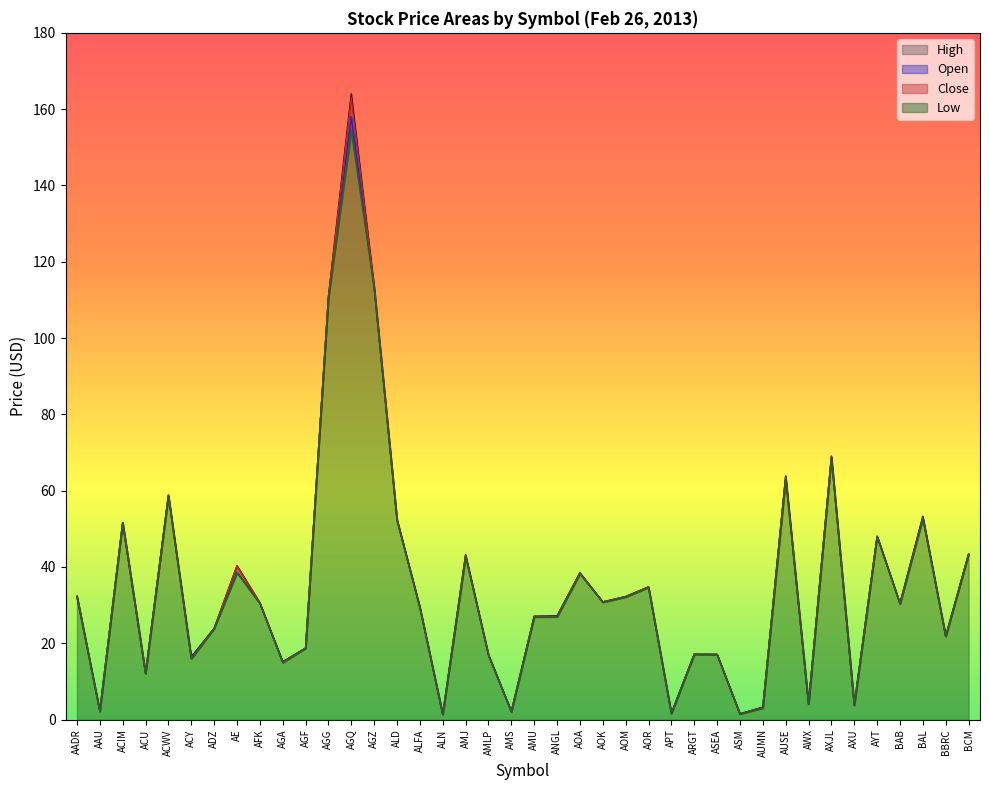

At which label does Low first exceed 30?

AADR